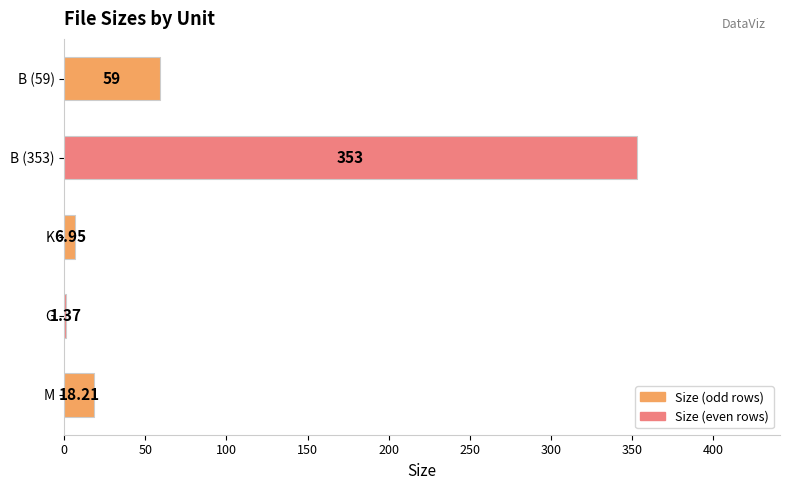

Which category has the lowest value across all series?

G